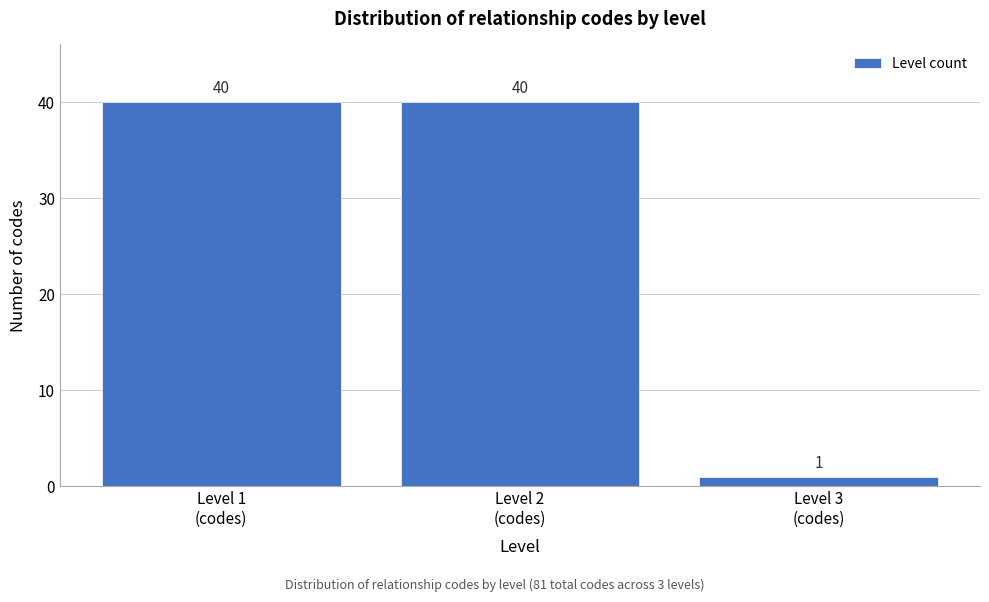

Reading left to right, transcribe all the data shown in this chart.

40	40	1